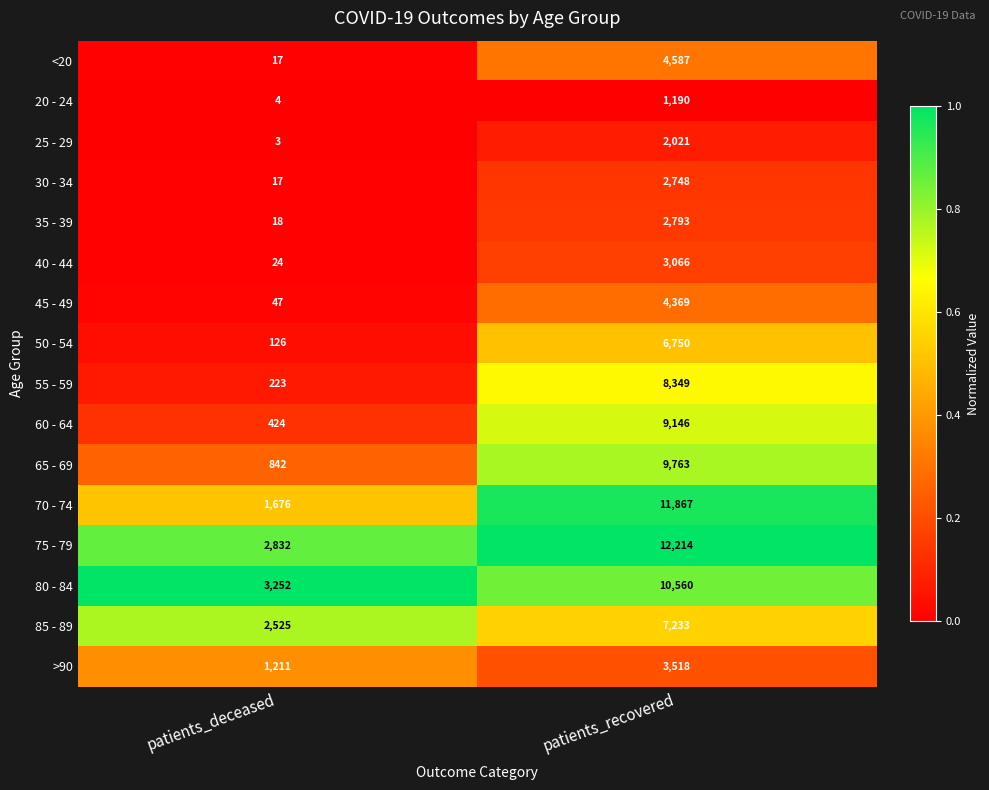

The 55 - 59 series shows 223 at patients_deceased. True or false?

True